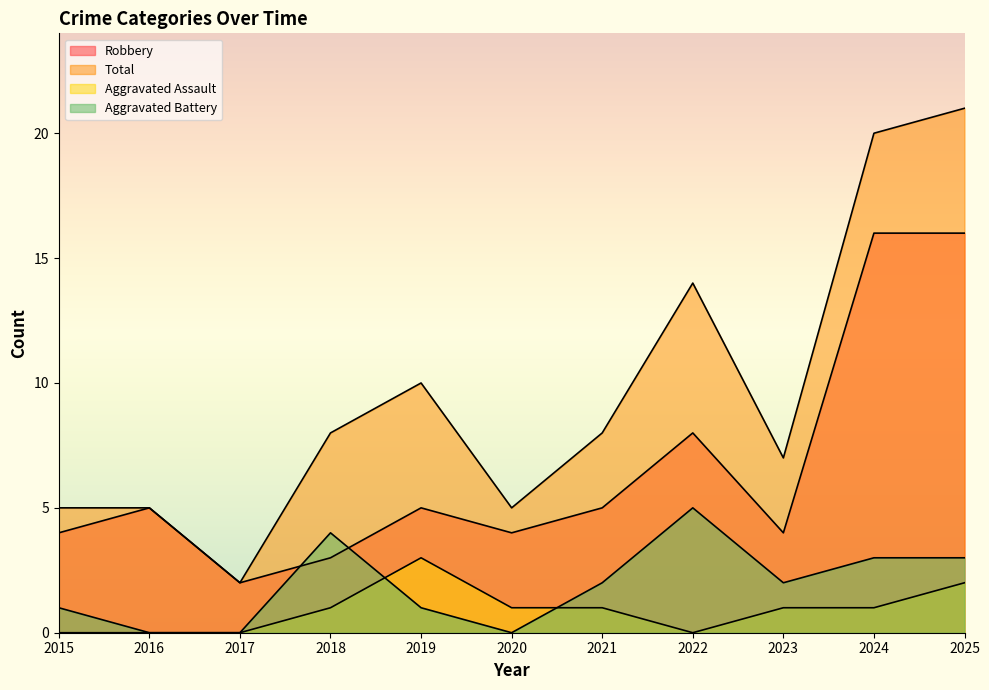

At which category is the sum across all series the highest?

2025